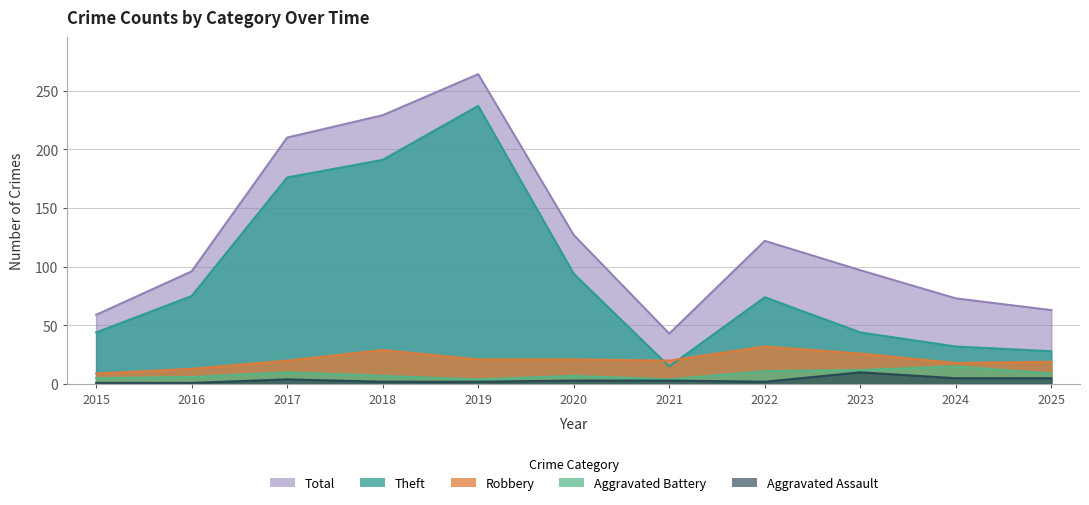

Count the number of data series in this chart.

5